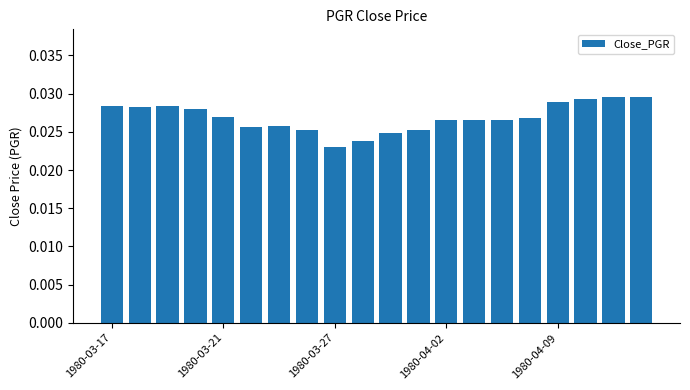

How many values are between 0 and 1?

20